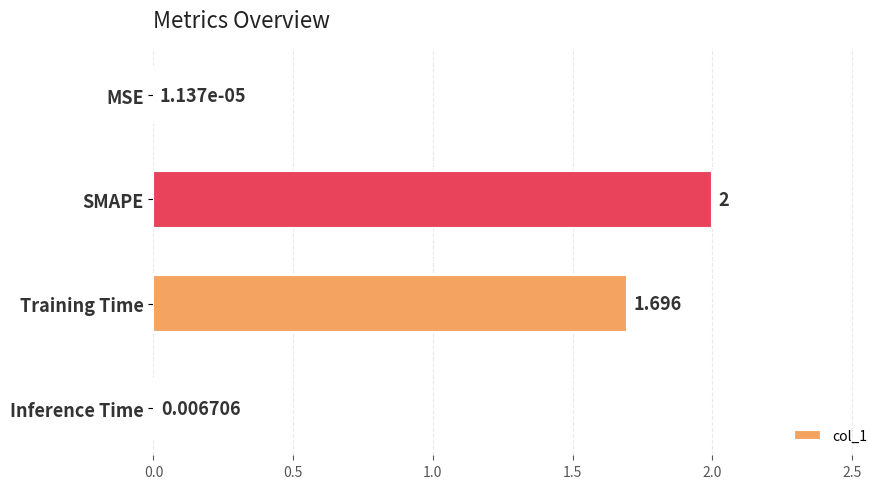

At which label is the value closest to 1?

Training Time